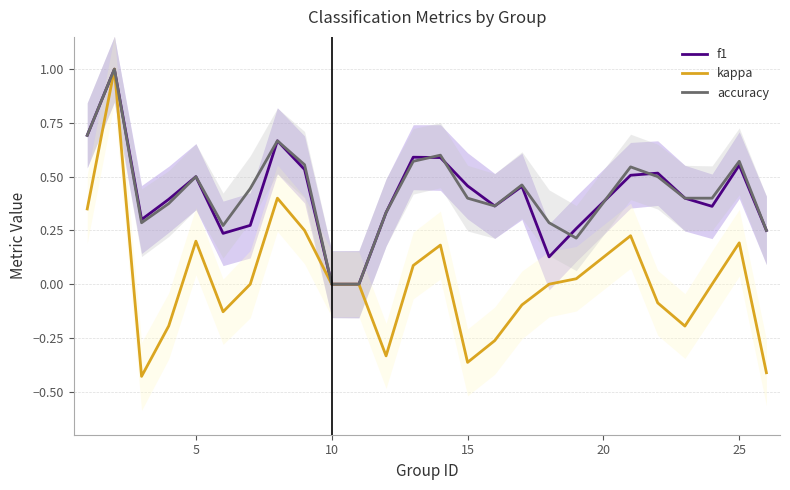

What is the maximum value for kappa?

1.0